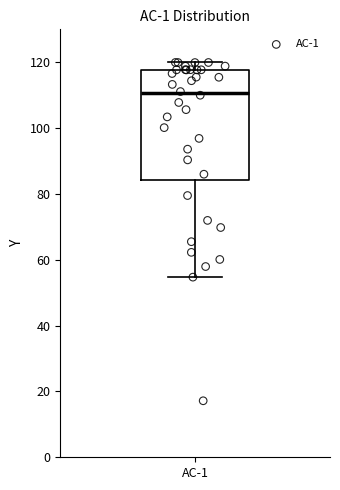

Read this box plot against the y-axis: the position of the median line, the range covered by the box, and the ends of both whiskers. The values are not printed on the chart, so give them approximately, as read against the axis.

median 110, box 84 to 118, whiskers 54 to 120